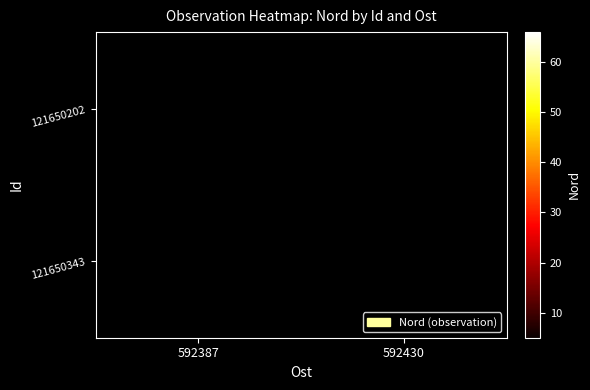

List the labels in order of 121650202 value, largest first.

592387, 592430